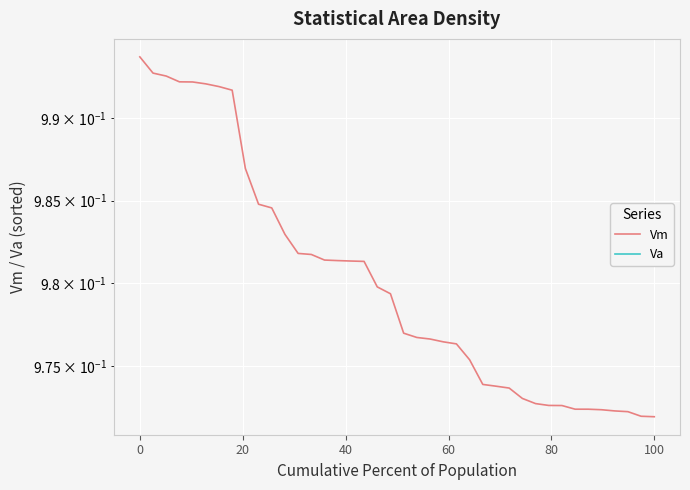

How many series are shown in this chart?

2